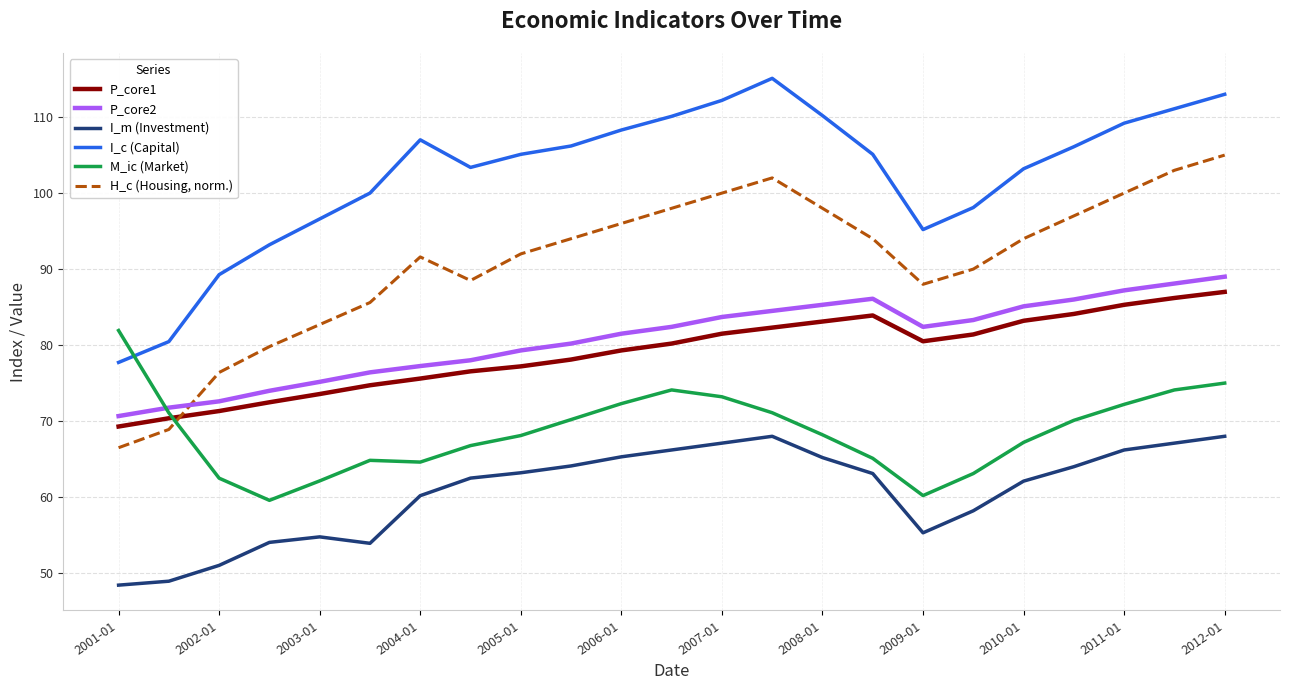

What is the difference between the maximum and minimum values in the P_core1 series?

17.7